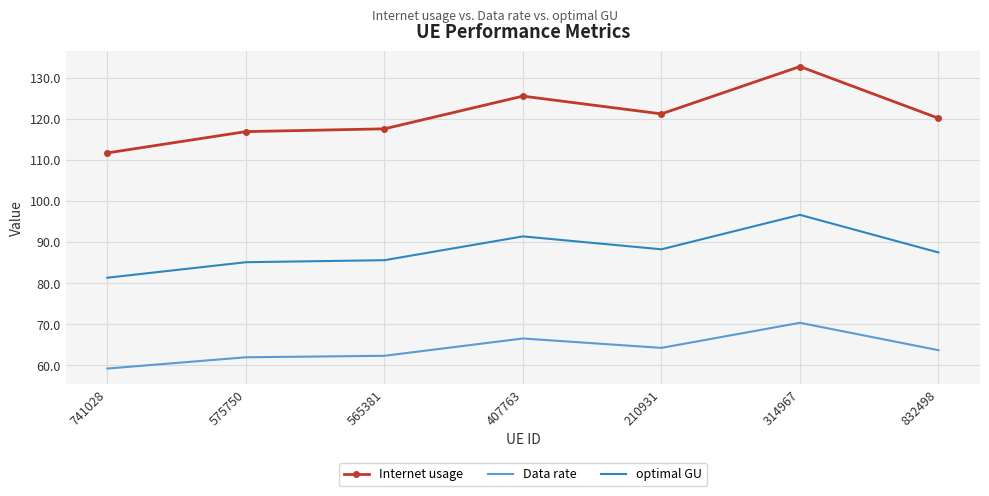

Which label corresponds to the smallest value in the chart?

741028